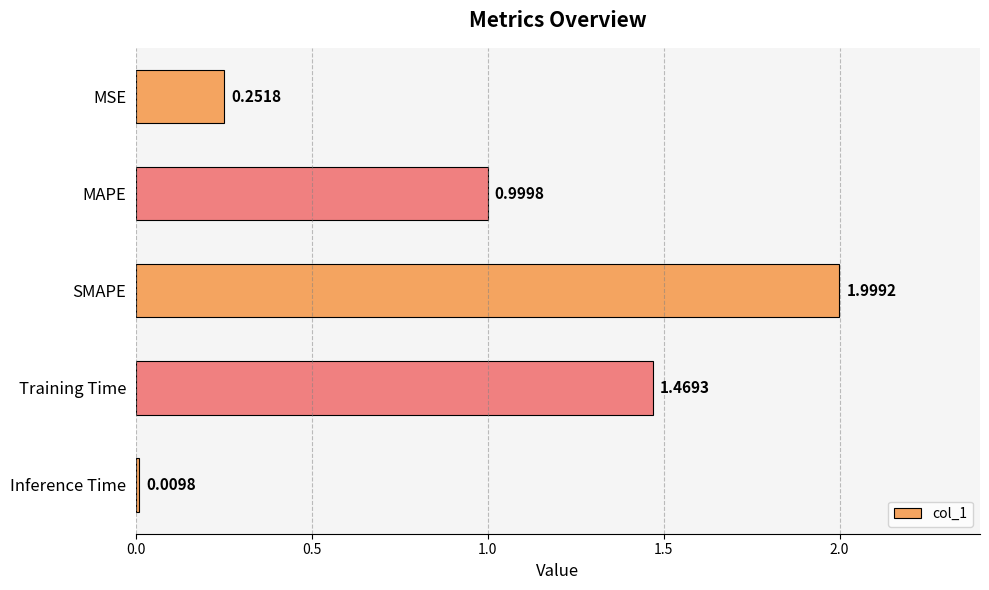

At which category does the chart reach its minimum across all series?

Inference Time